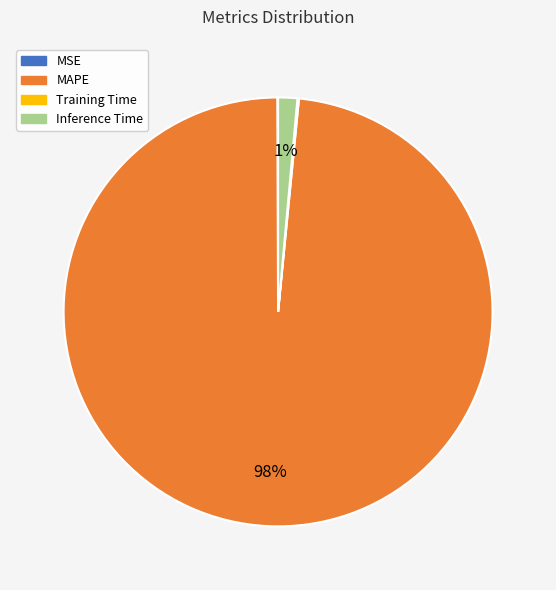

Is it true that Inference Time is 1% of the pie?

True